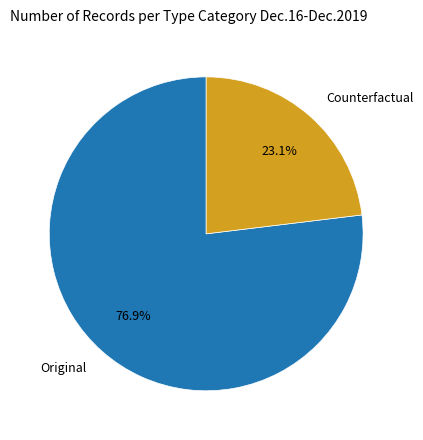

Is there any slice that represents more than half of the pie?

Yes